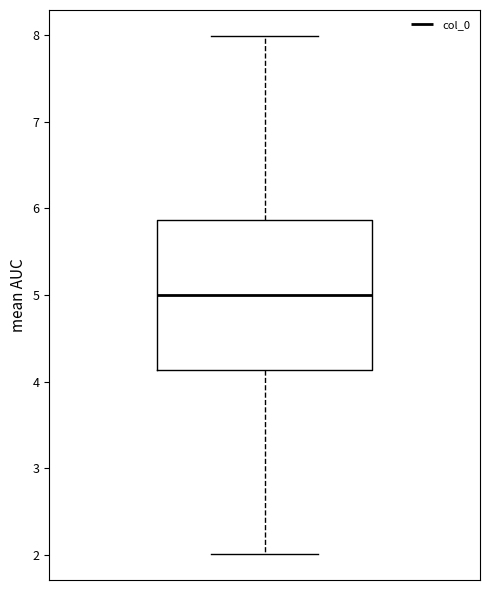

Read this box plot against the y-axis: the position of the median line, the range covered by the box, and the ends of both whiskers. The values are not printed on the chart, so give them approximately, as read against the axis.

median 5.0, box 4.1 to 5.9, whiskers 2.0 to 8.0